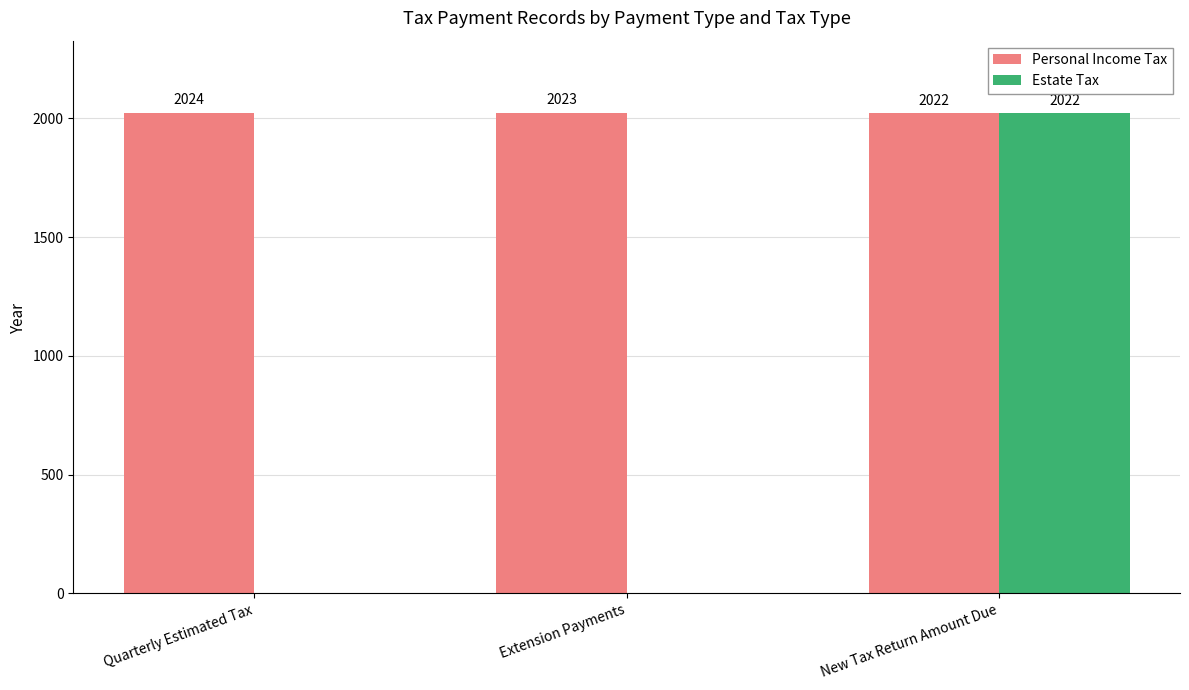

What value does the Personal Income Tax series have at New Tax Return Amount Due?

2022